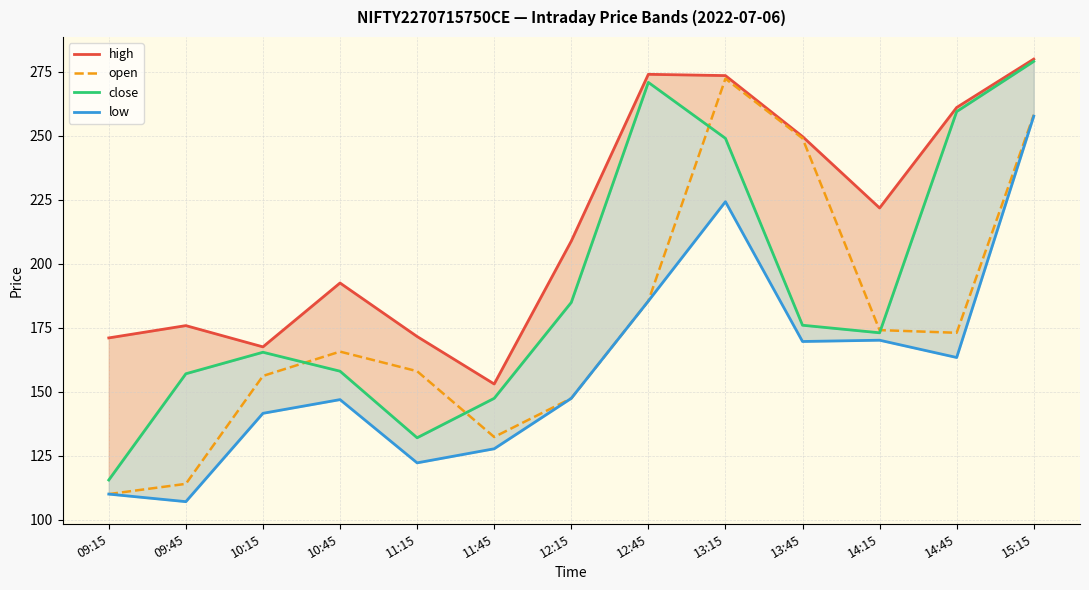

What is the difference between the open values at 12:45 and 14:45?

12.4